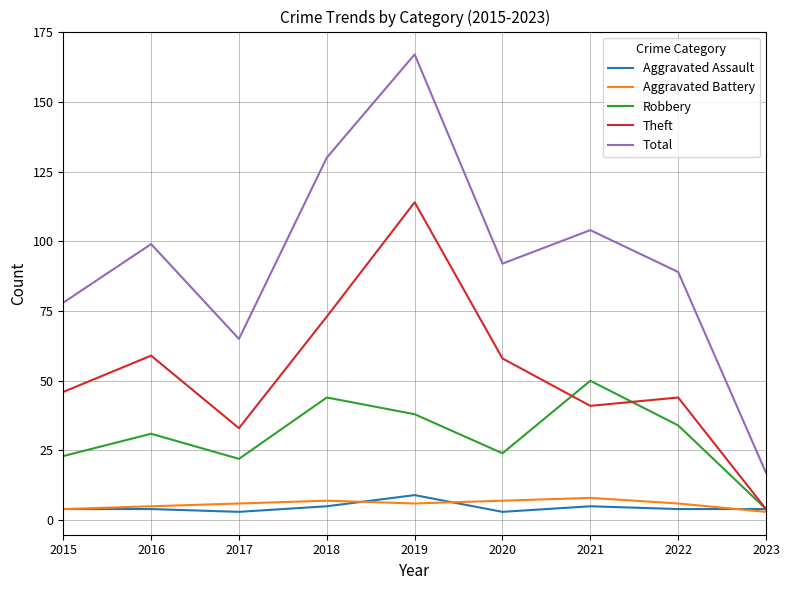

What is the sum of the Theft values at 2023 and 2019?

118